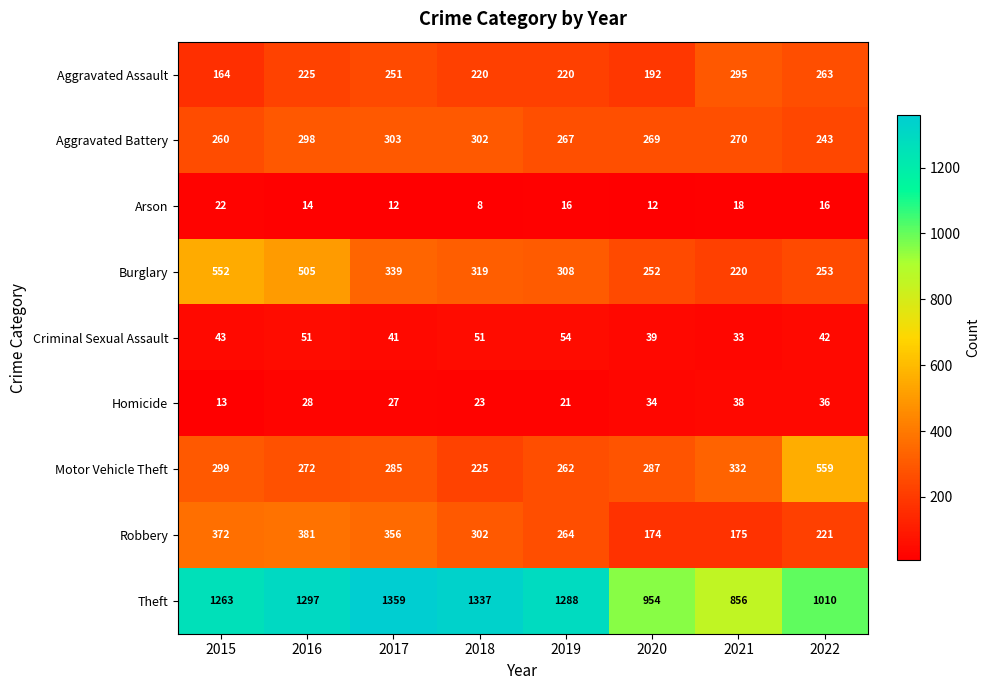

Is it true that Homicide equals 28 at 2016?

True